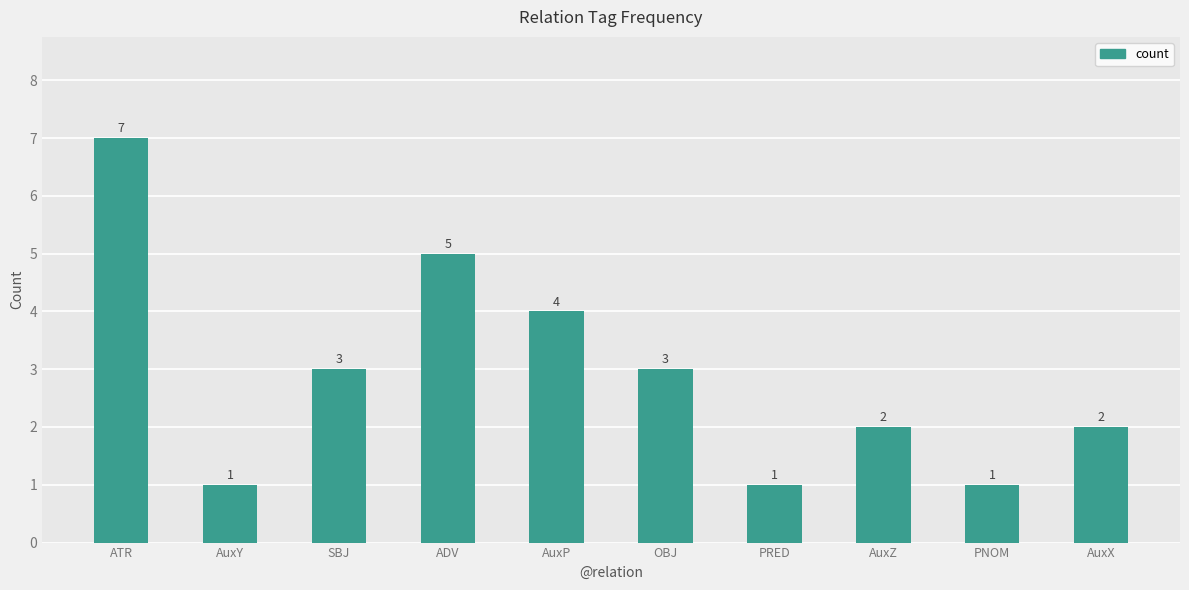

Which label corresponds to the largest value in the chart?

ATR